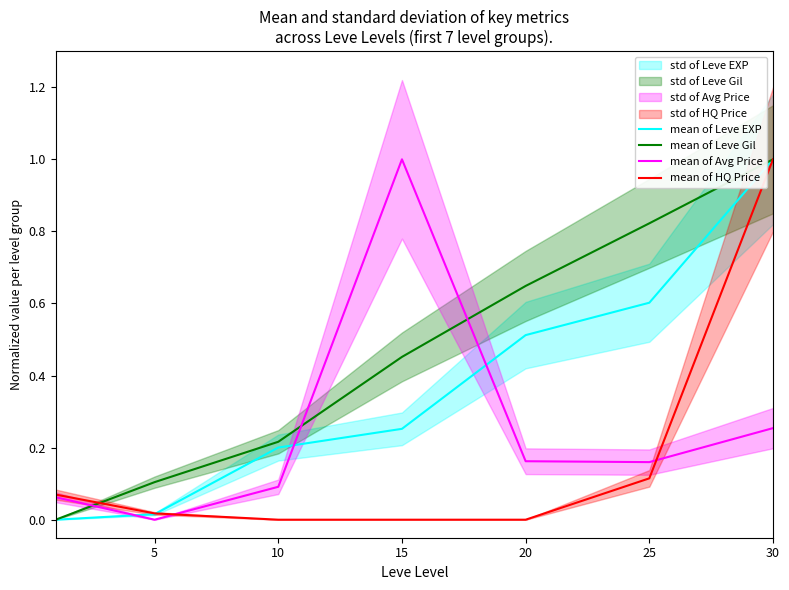

How many lines are shown in the chart?

4